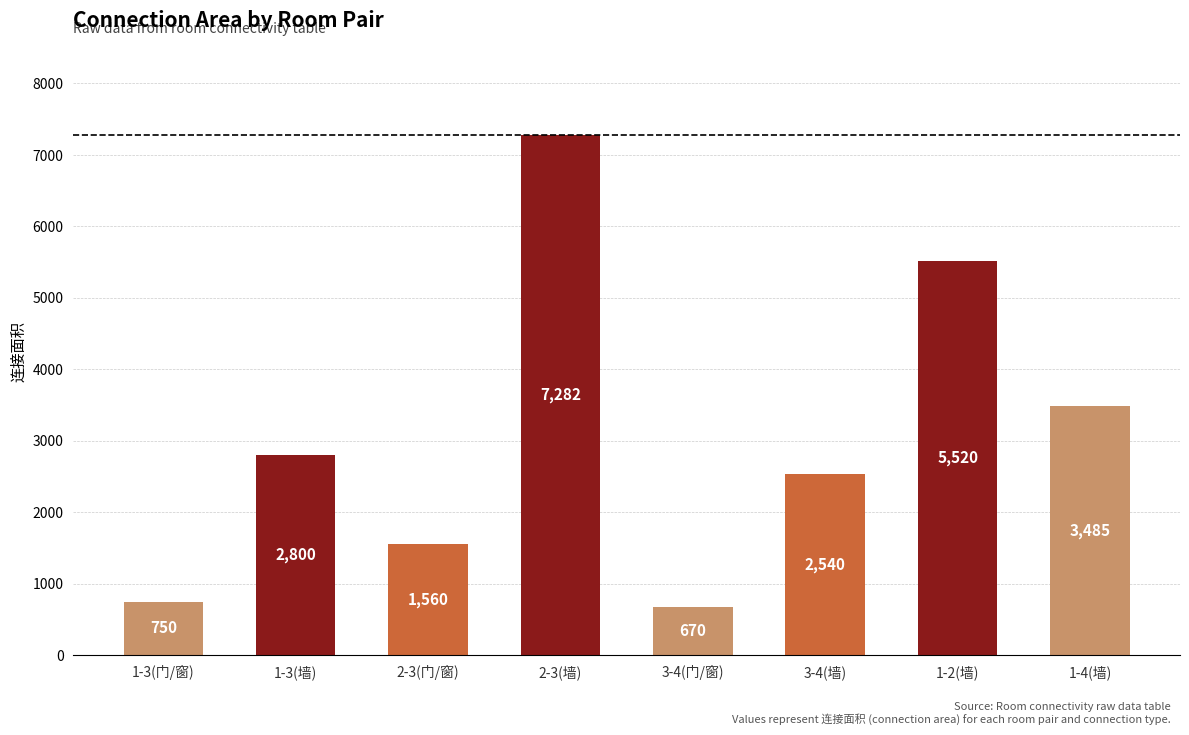

What is the label of the 6th bar from the left?

3-4(墙)